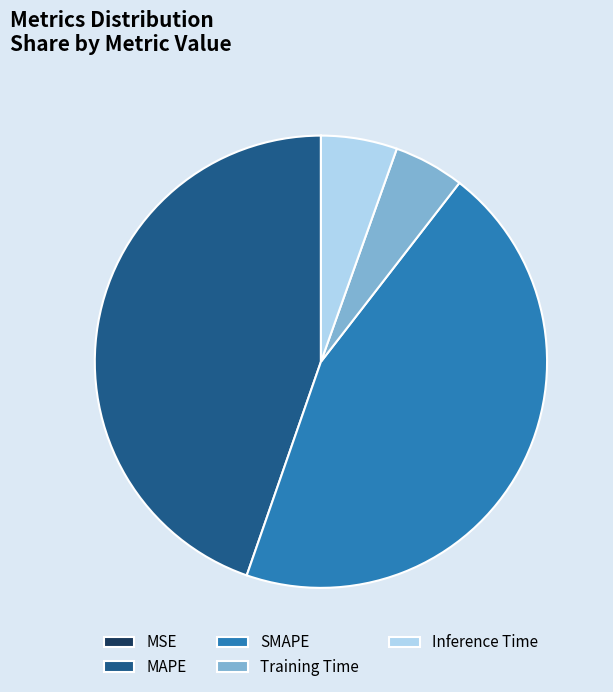

Is it true that Inference Time is 1% of the pie?

False